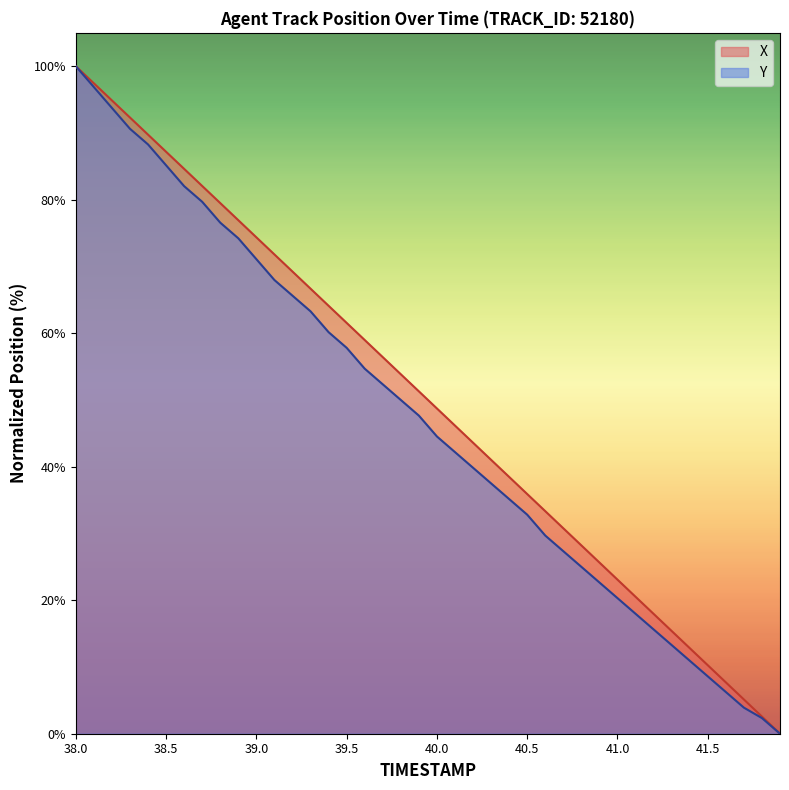

What is the difference between the Y values at 39.3 and 39.4?

3.1